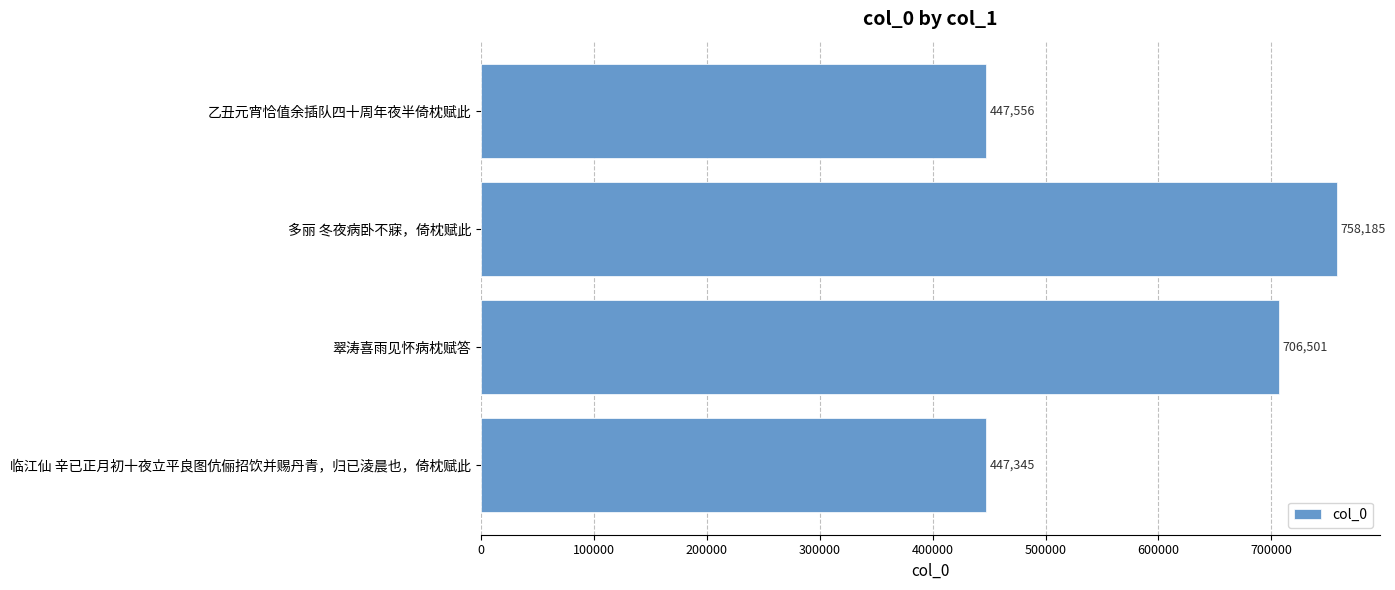

What is the label of the 1st bar from the top?

乙丑元宵恰值余插队四十周年夜半倚枕赋此